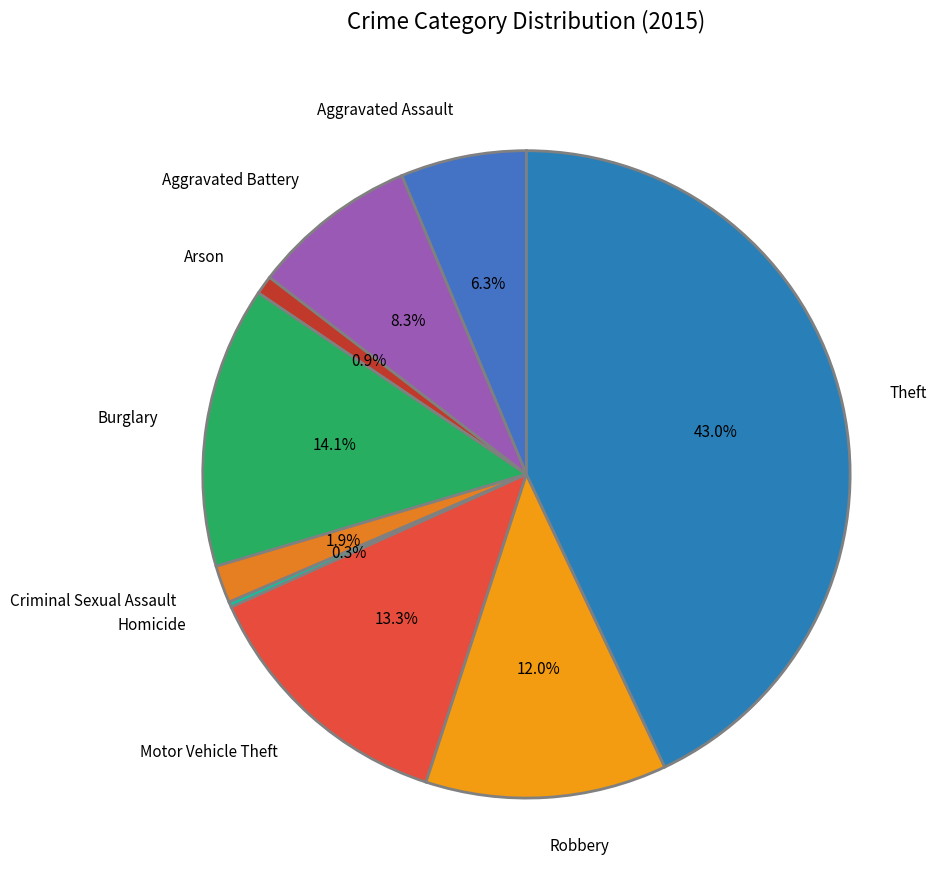

Which has a higher value, Criminal Sexual Assault or Theft?

Theft